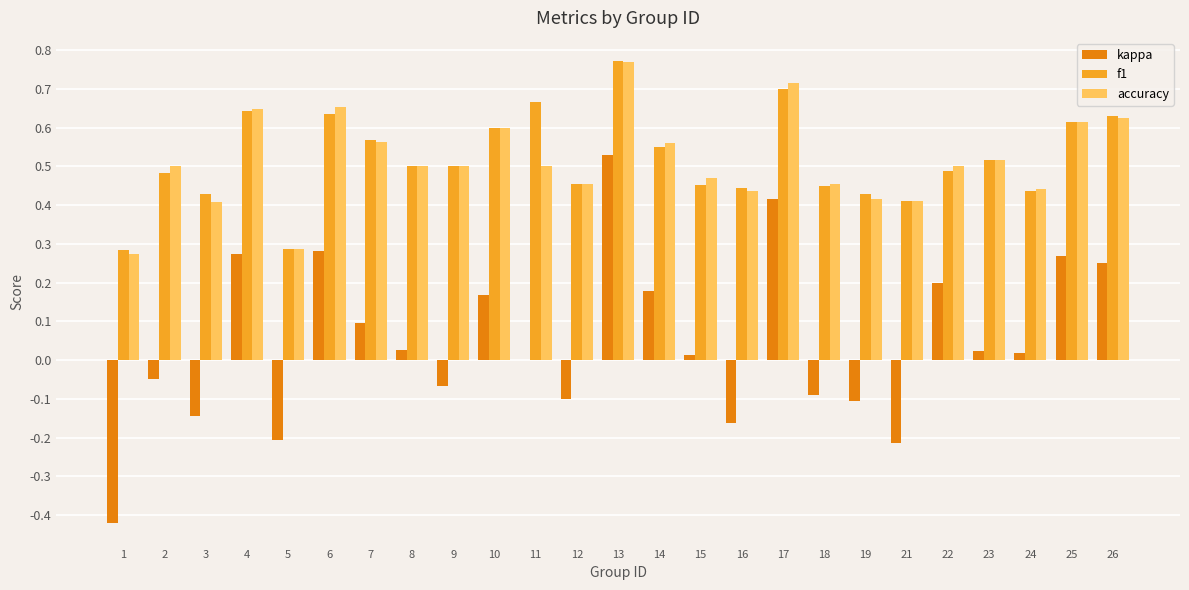

Count the number of categories in the chart.

25